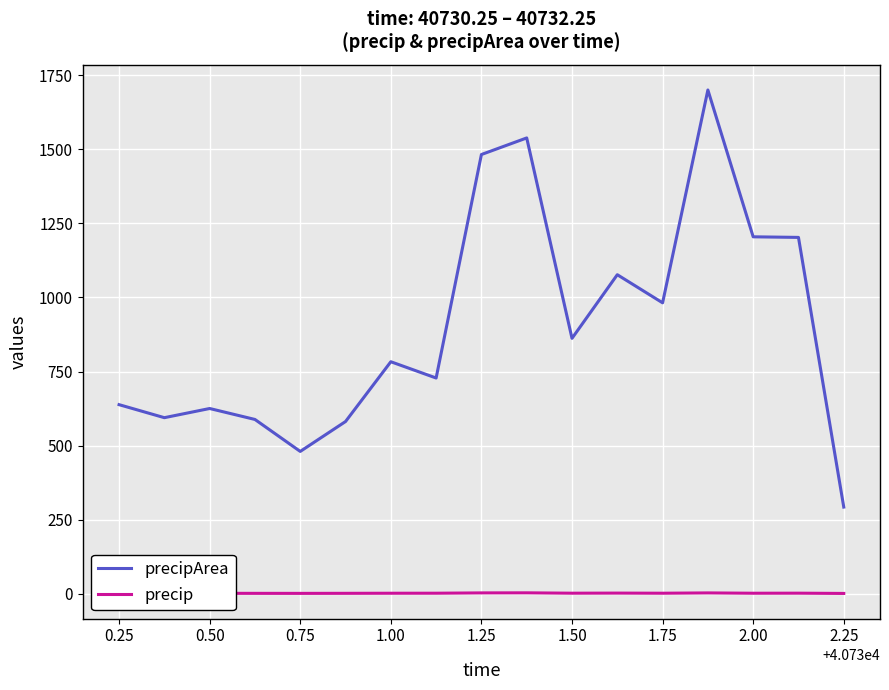

What are all the series names shown in the legend?

precipArea, precip